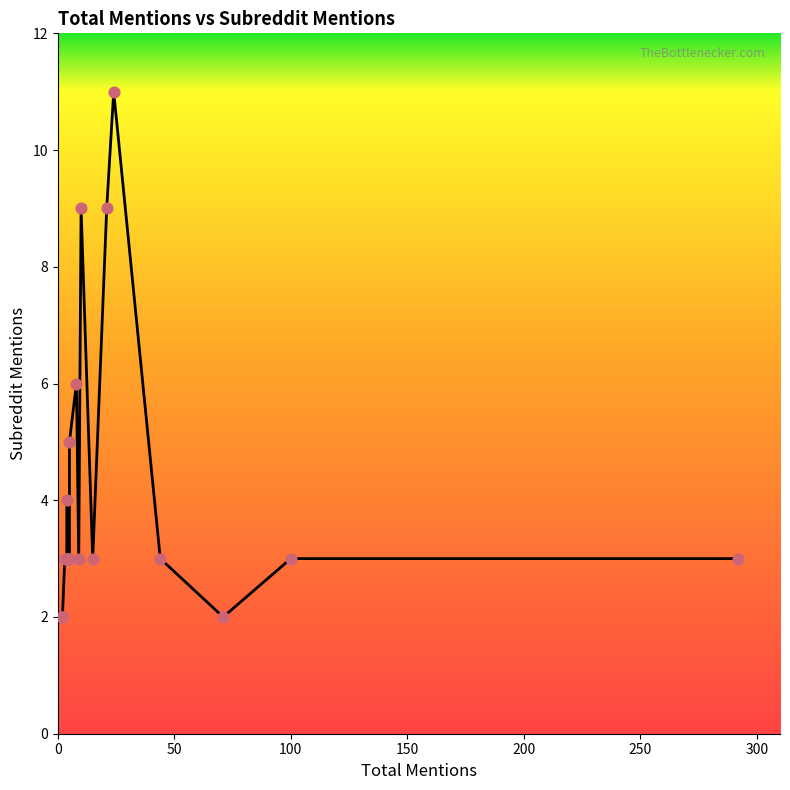

Approximately how many times larger is the value at 292 compared to 4?

1.0